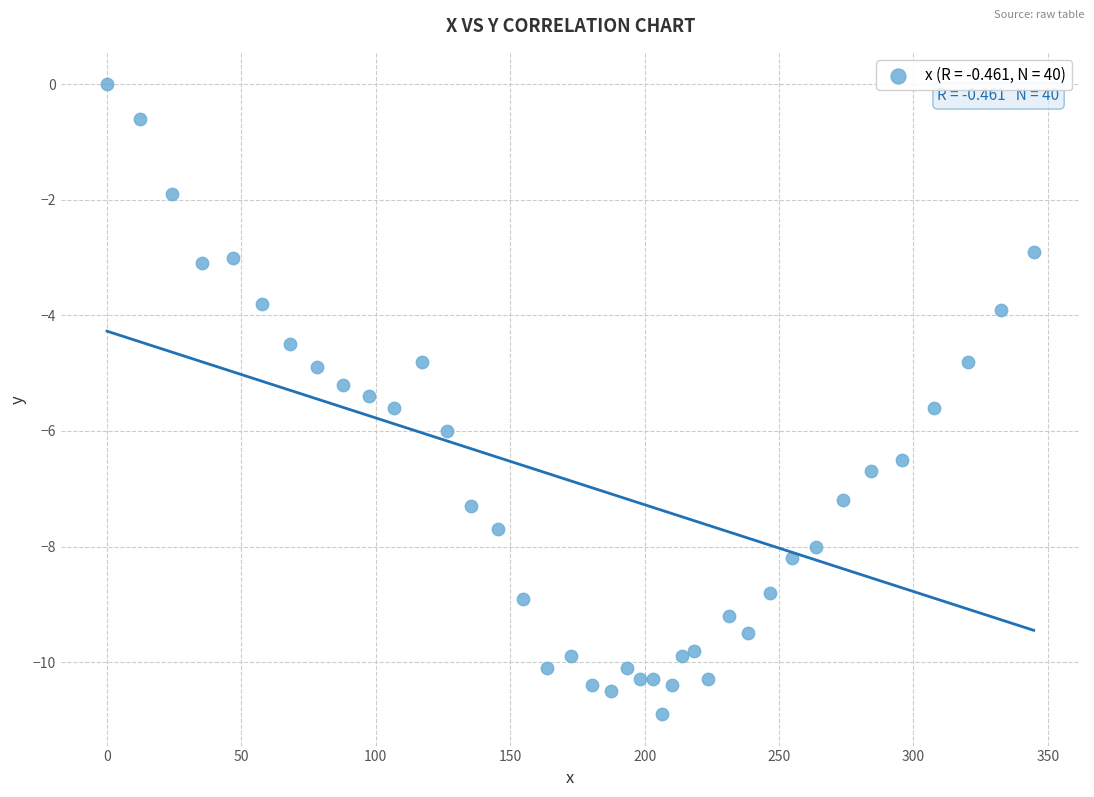

What is the range of X values (max minus min)?

344.7